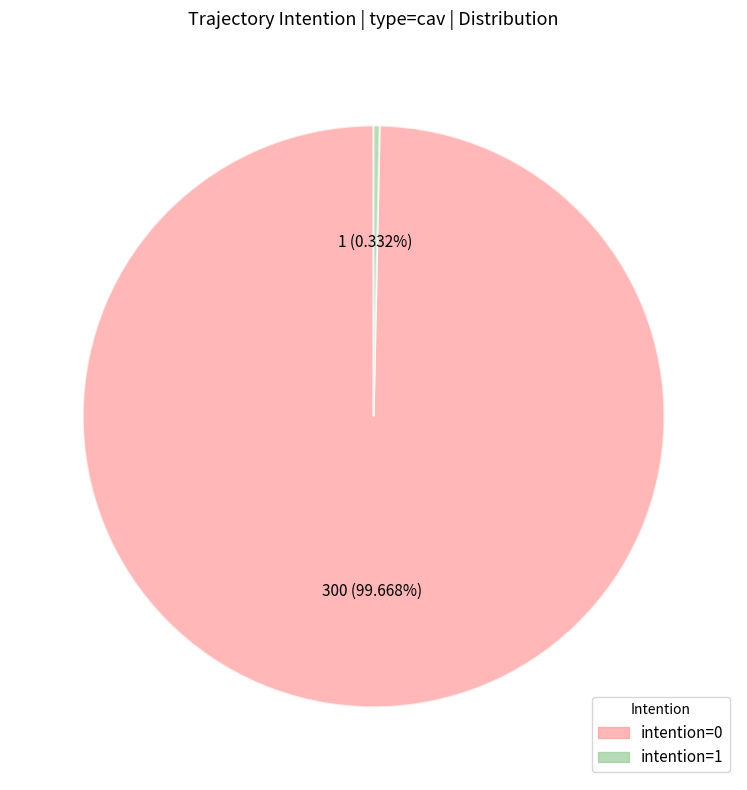

Count the number of slices in the pie.

2